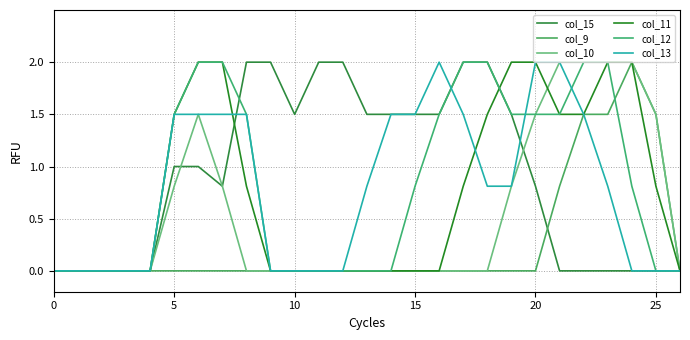

What is the average value of the col_11 series?

0.8